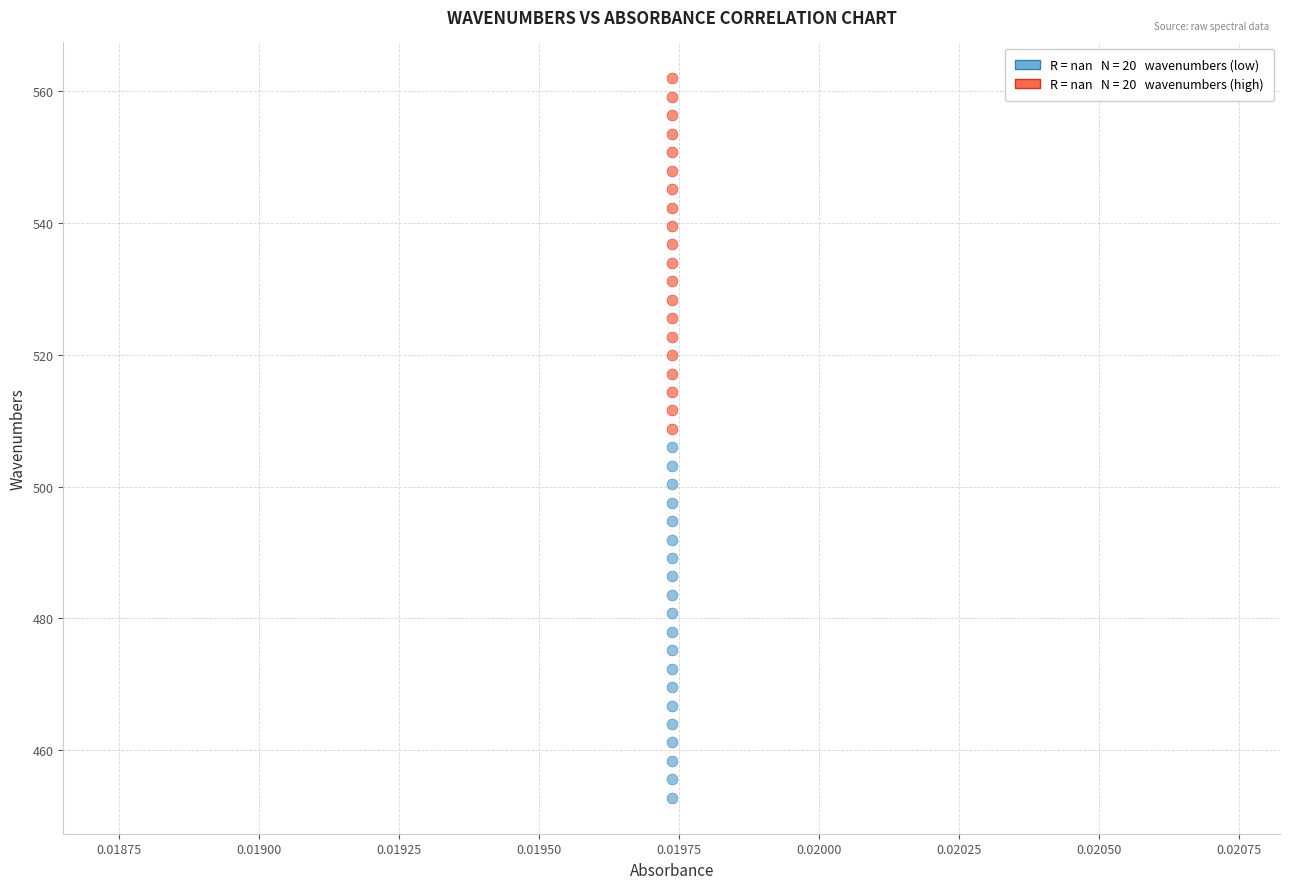

How many points are shown in the scatter plot?

40